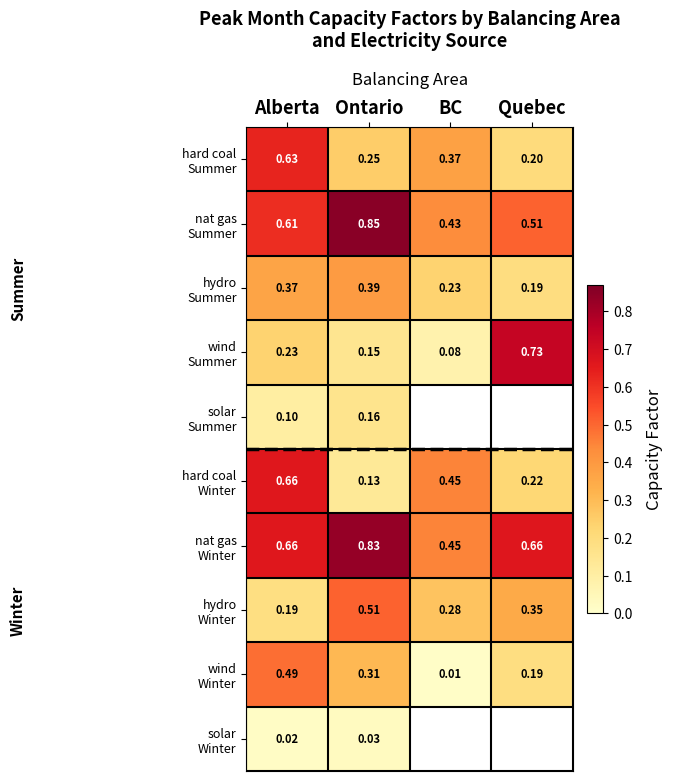

How many series are shown in this chart?

10